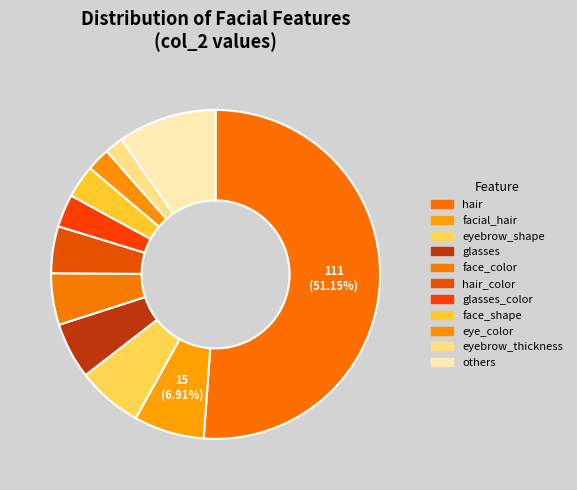

Count the number of slices in the pie.

11